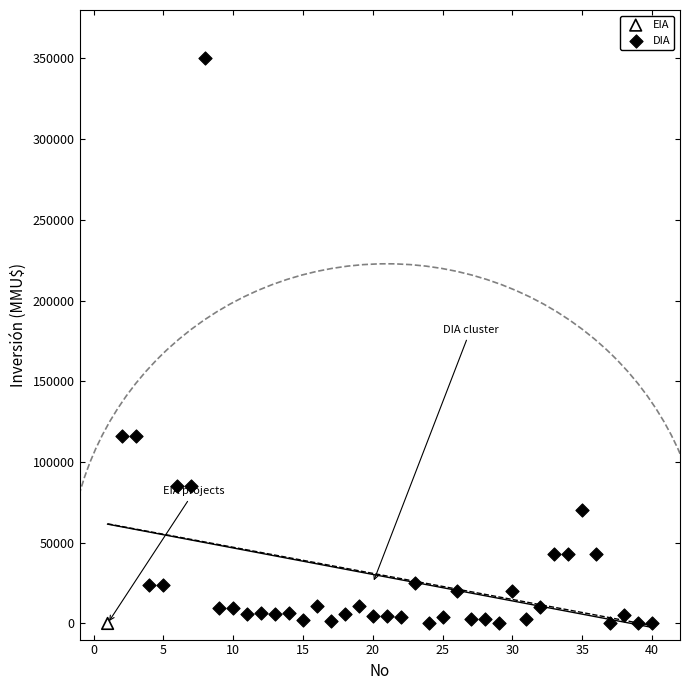

What are all the series names shown in the legend?

EIA, DIA